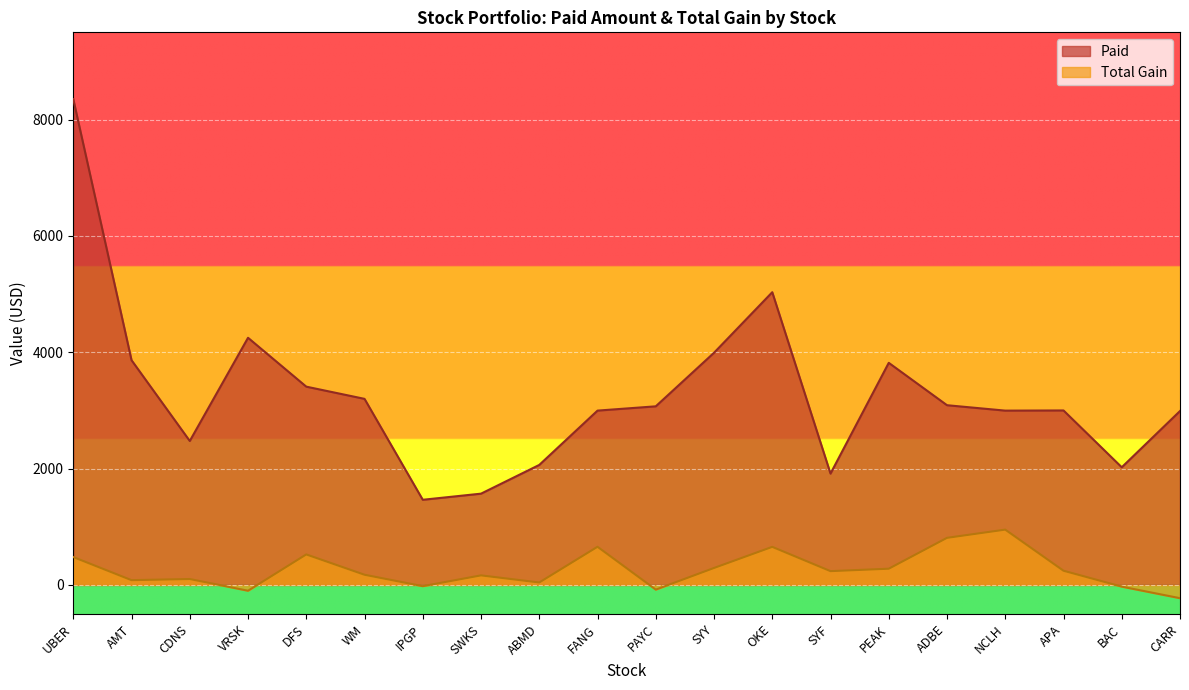

What is the sum of all Total Gain values?

5243.4